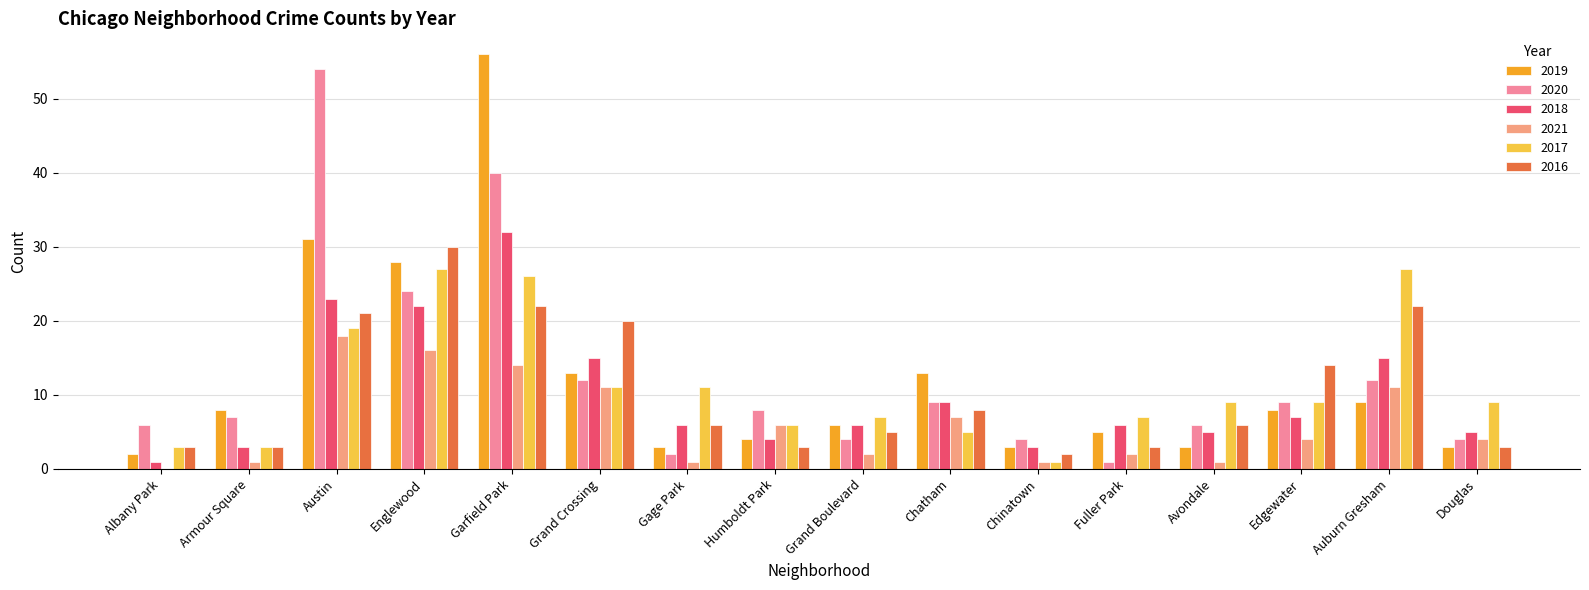

Count the number of data series in this chart.

6